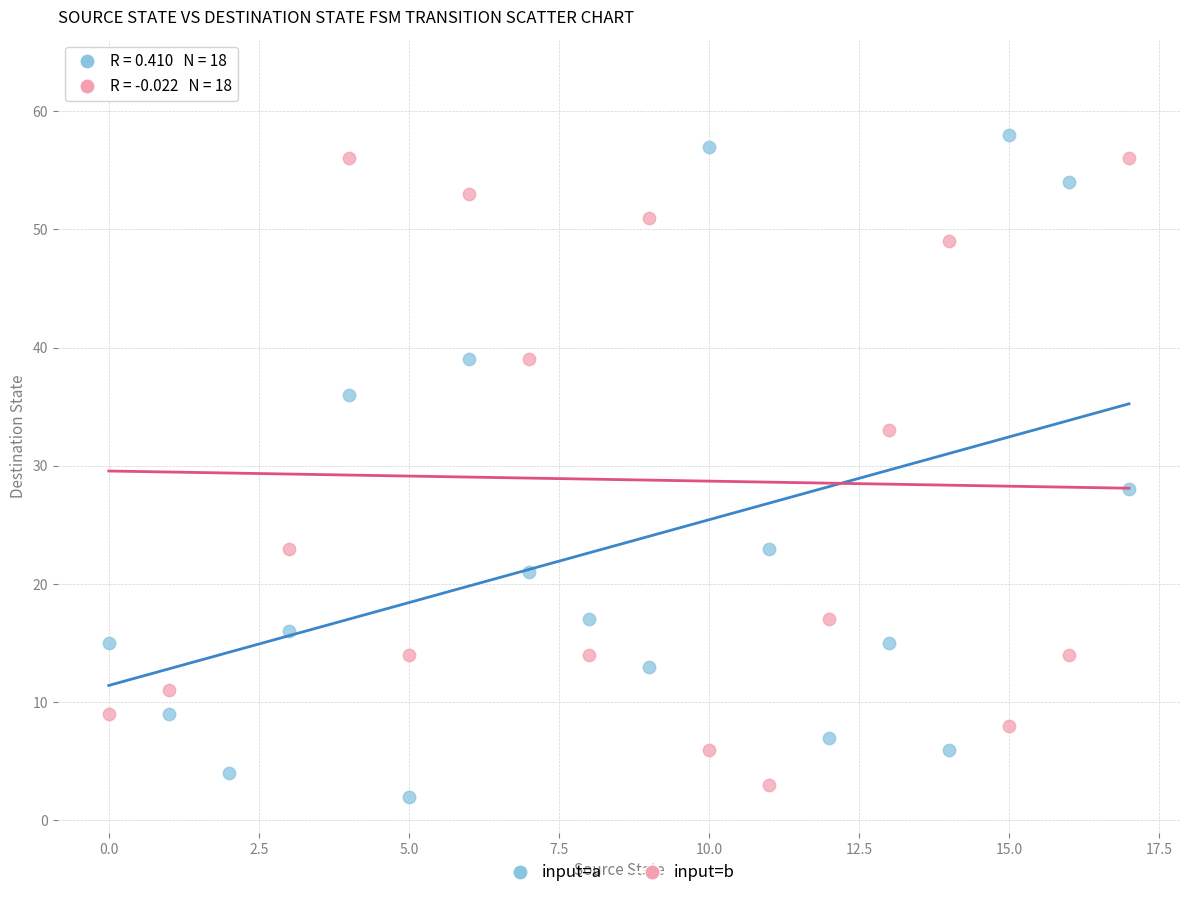

Across all series, what Y value is closest to 32?

33